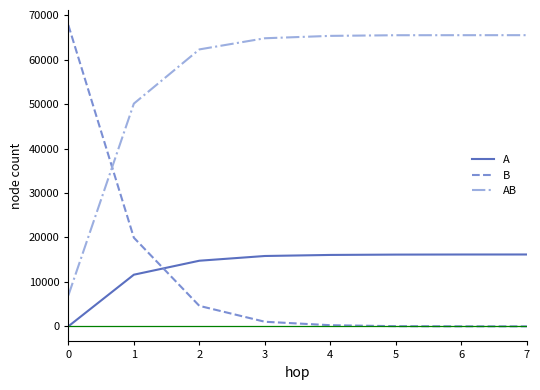

The A series shows 20757 at 2. True or false?

False